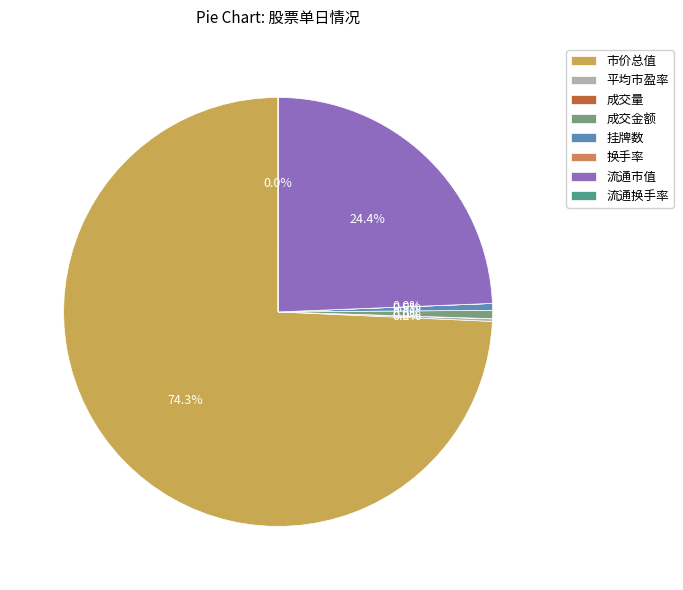

Which slice is the smallest?

换手率